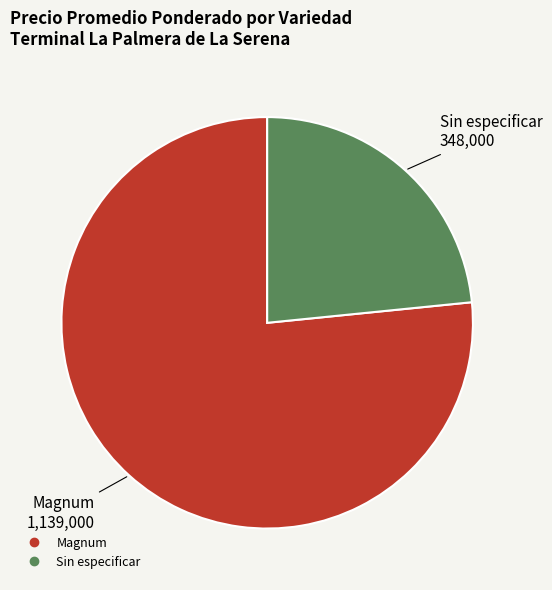

Which category has the biggest portion of the pie?

Magnum